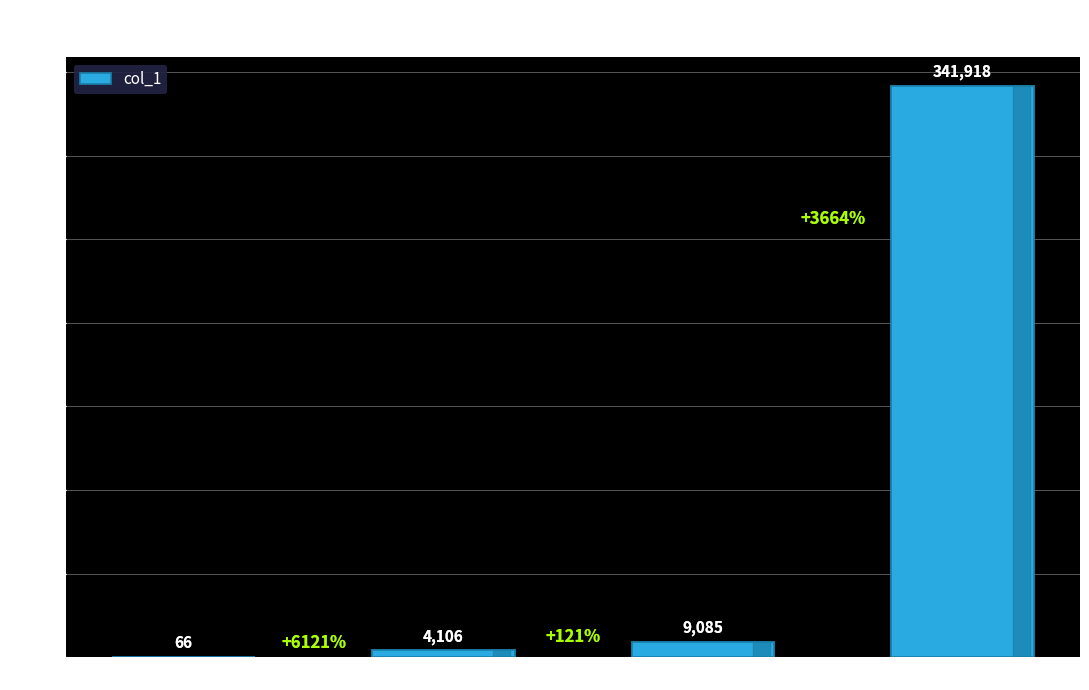

Reading left to right, extract all data points from this chart.

amber-ren-11=66	JohnnieDrinker=4106	YYPCAR=9085	tang-que=341918